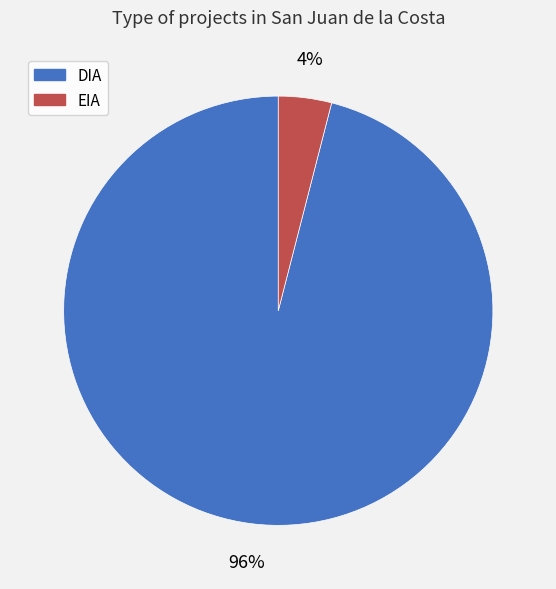

To the nearest percent, what is the combined percentage of EIA and DIA?

100%